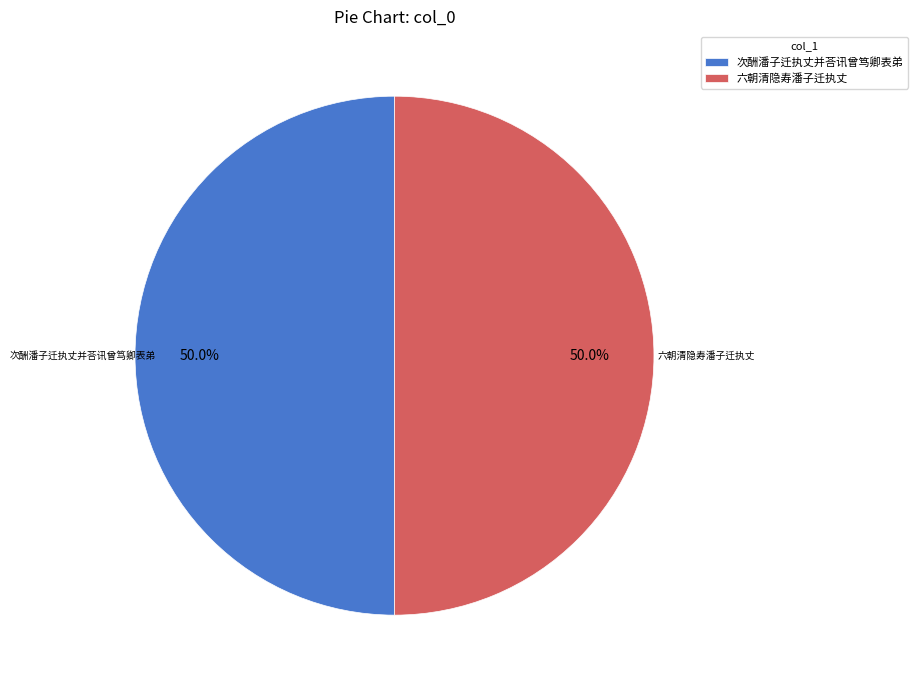

To the nearest percent, what is the combined percentage of 次酬潘子迁执丈并荅讯曾笃卿表弟 and 六朝清隐寿潘子迁执丈?

100%